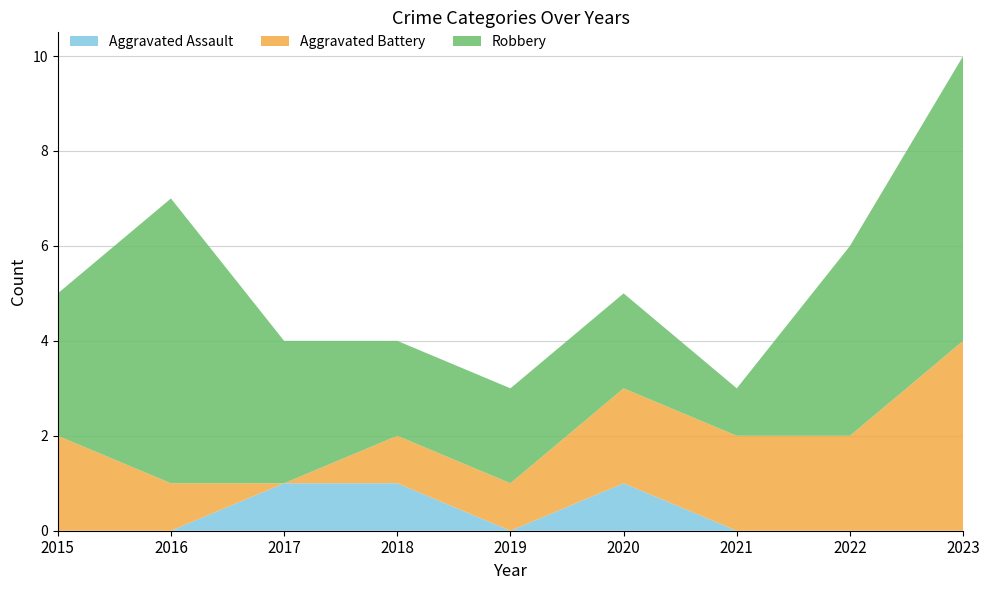

Reading right to left, extract all data points from this chart.

Aggravated Assault: 0	0	0	1	0	1	1	0	0
Aggravated Battery: 4	2	2	2	1	1	0	1	2
Robbery: 6	4	1	2	2	2	3	6	3